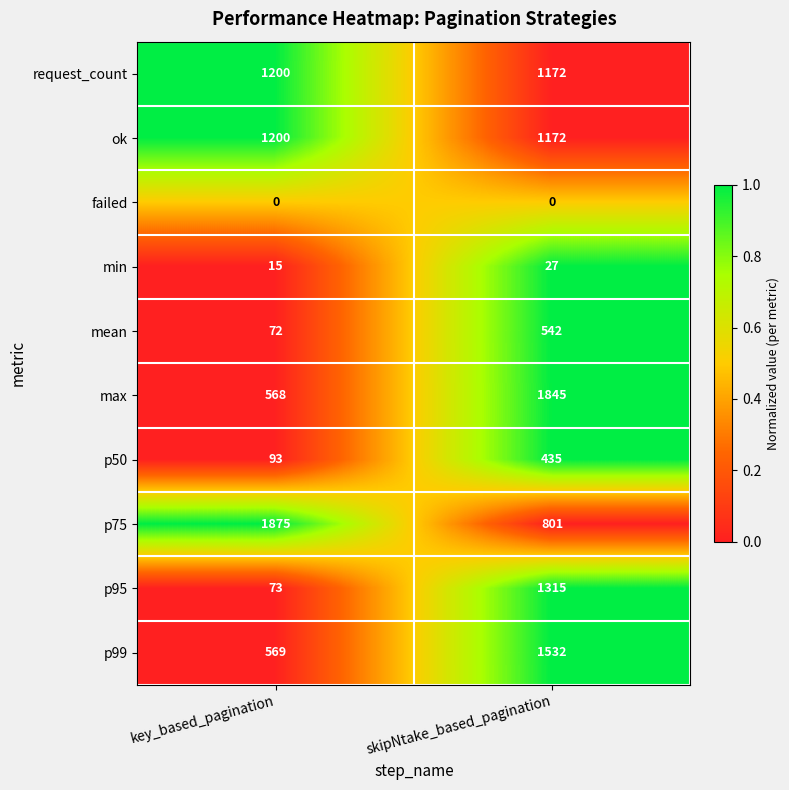

What is the difference between the highest and lowest values at skipNtake_based_pagination?

1845